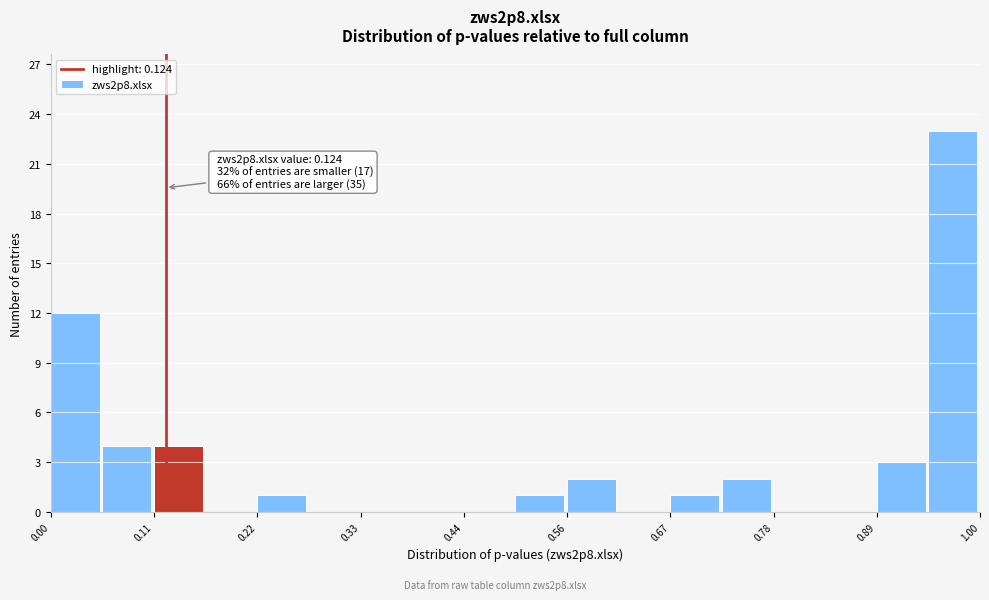

Around what value on the x-axis is the tallest bar? Give the approximate position of its centre, as read against the axis.

0.98